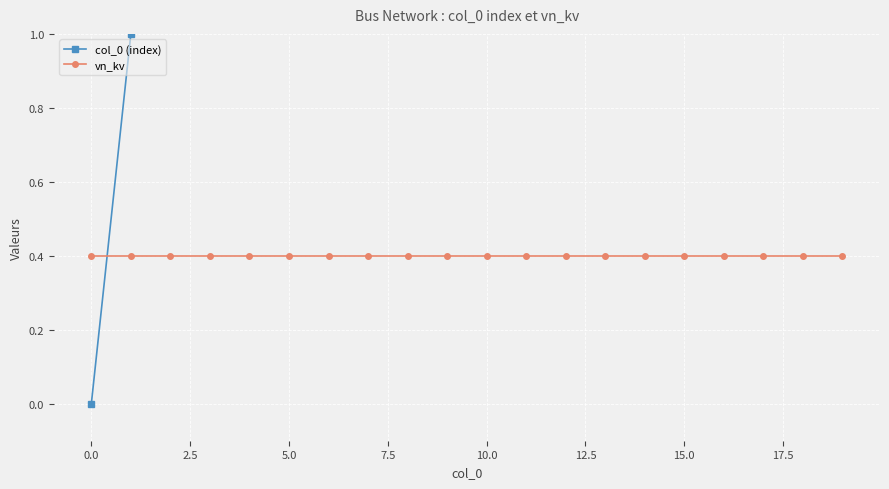

True or false: col_0 (index) has more than 2 points higher than both neighbors.

False